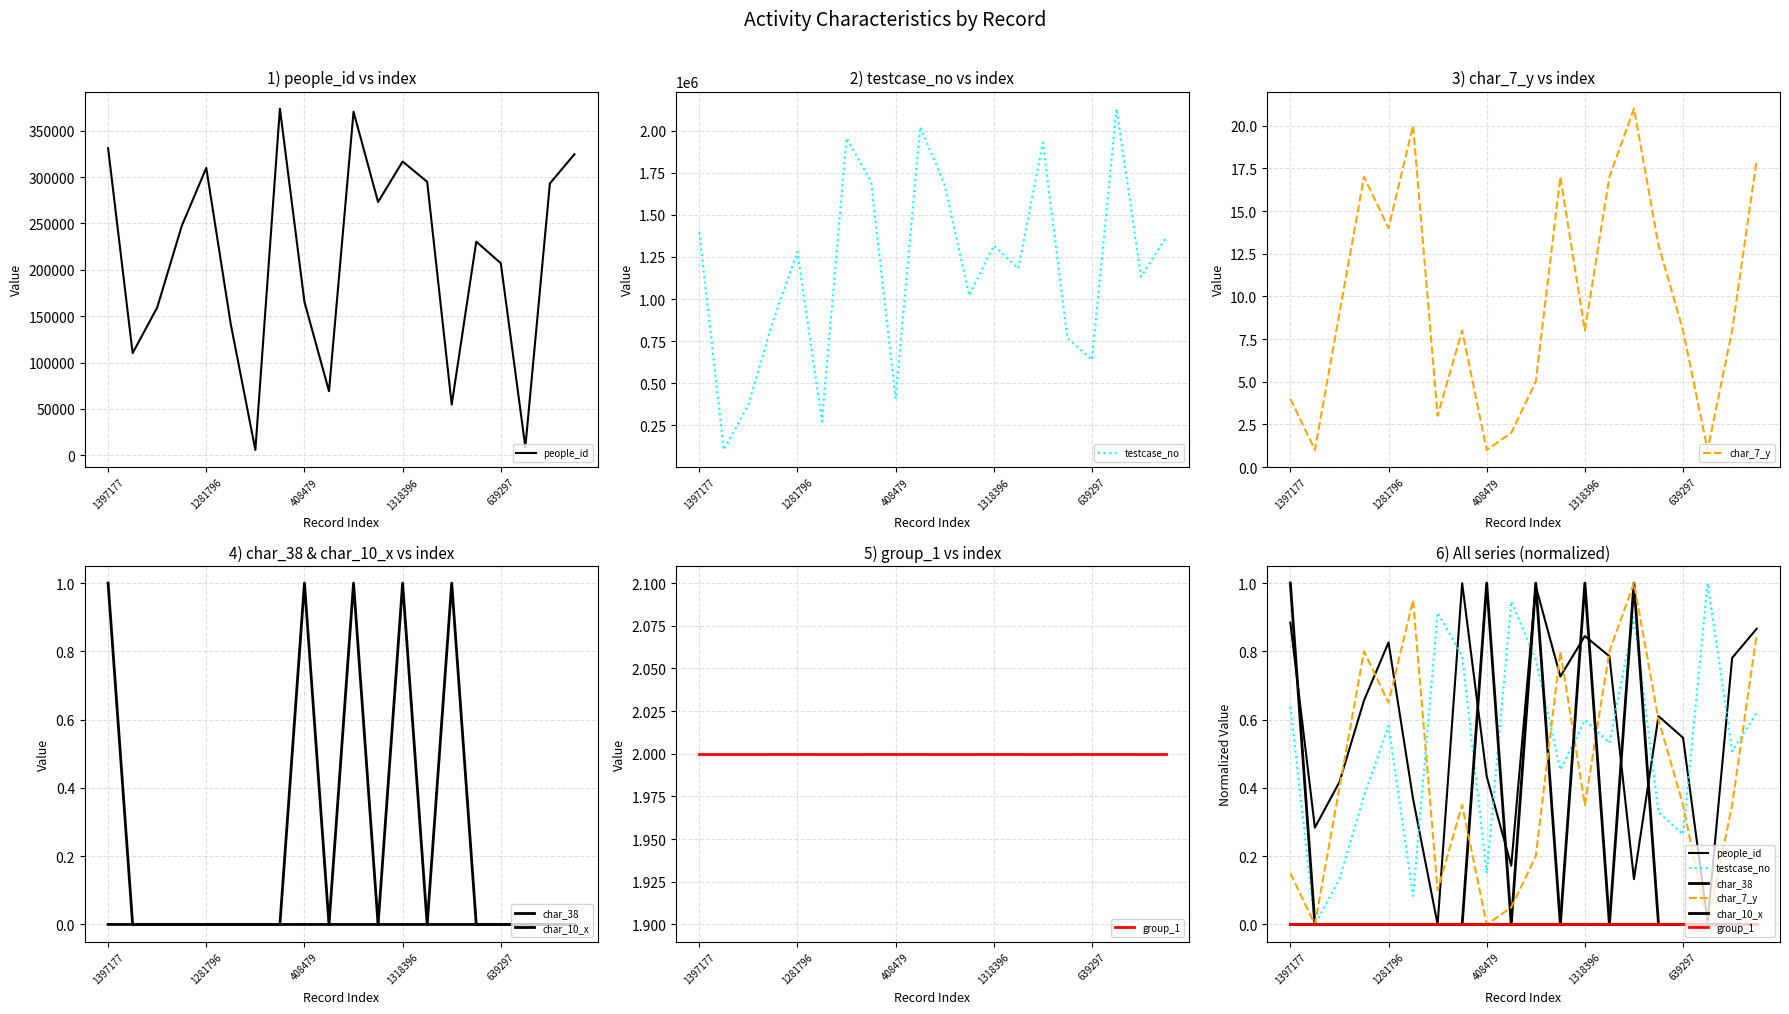

Is it true that char_10_x equals 1.0 at 1318396?

True